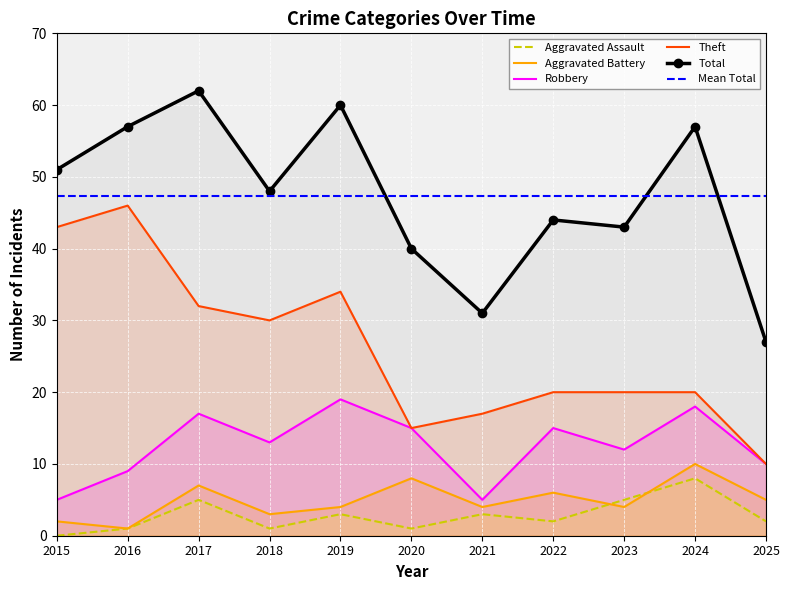

What is the sum of all Aggravated Assault values?

31